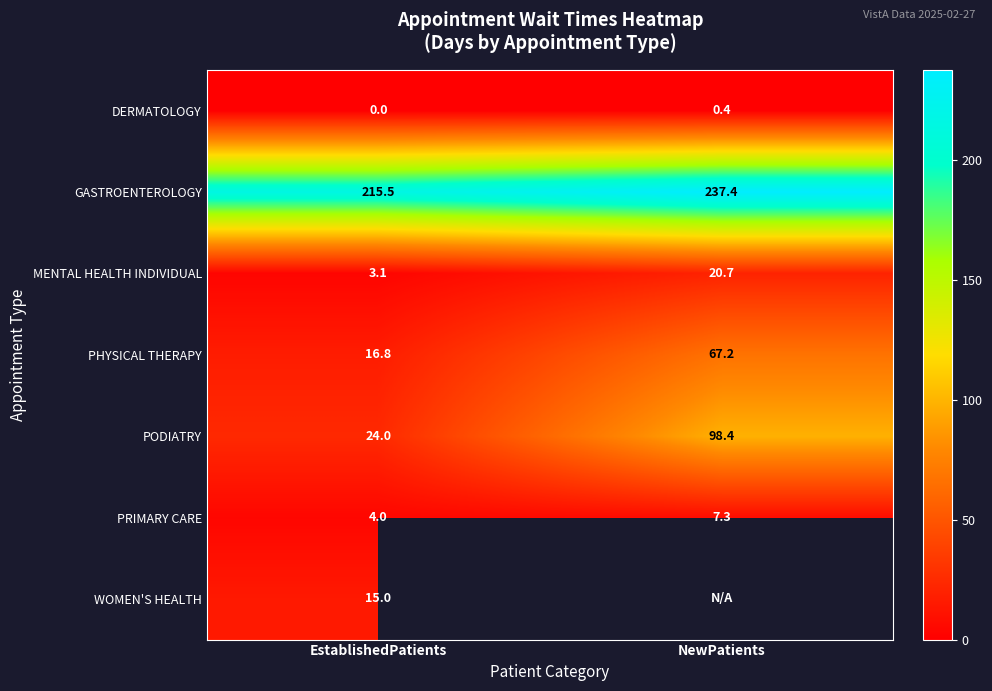

Is it true that MENTAL HEALTH INDIVIDUAL equals 10.0 at NewPatients?

False